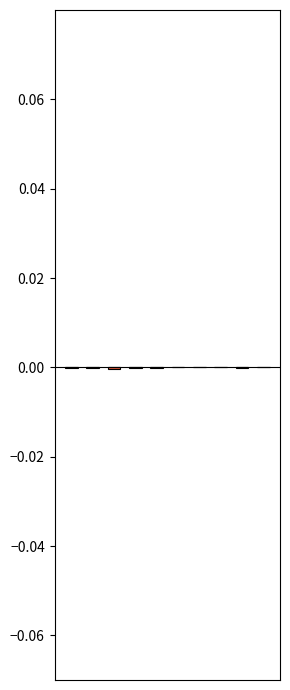

Where is Signal_Value_1 nearest to the value 0?

5